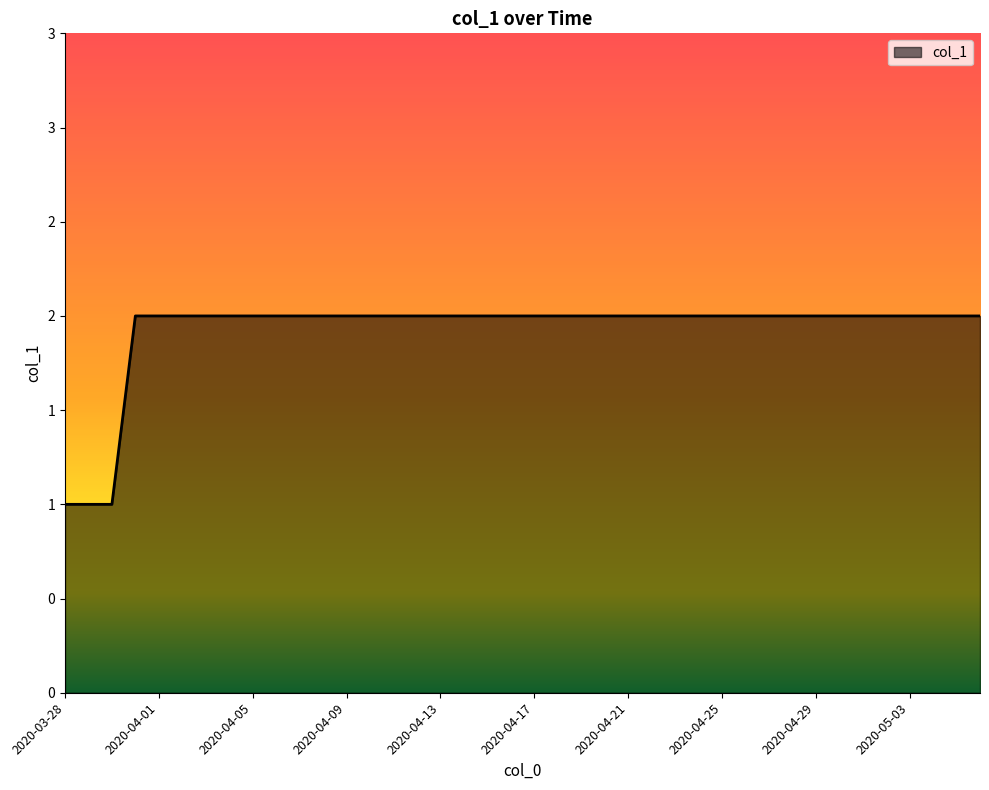

Does the chart have visible grid lines?

No